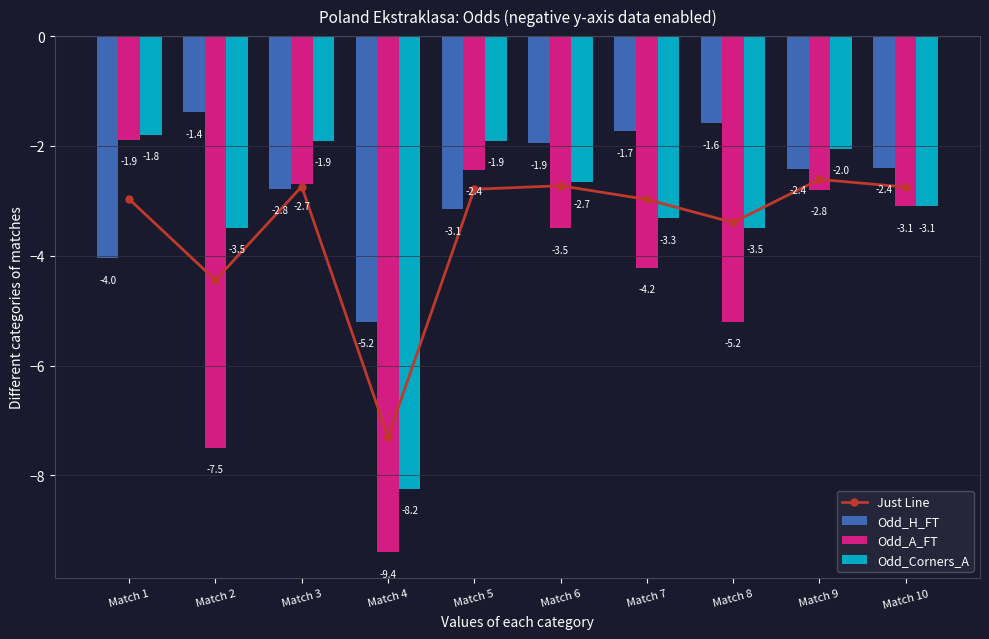

What is the approximate value of Odd_A_FT at Match 6?

-3.5